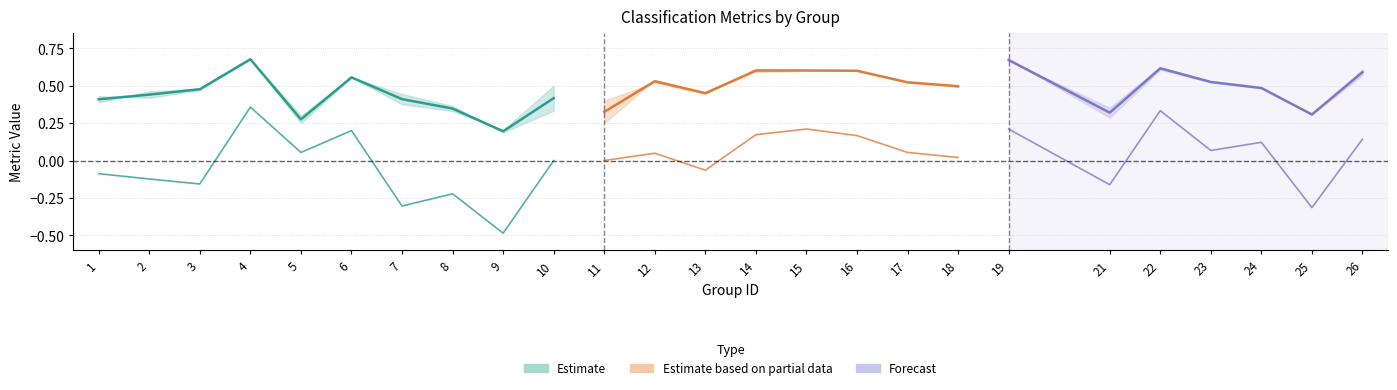

How many lines are shown in the chart?

3